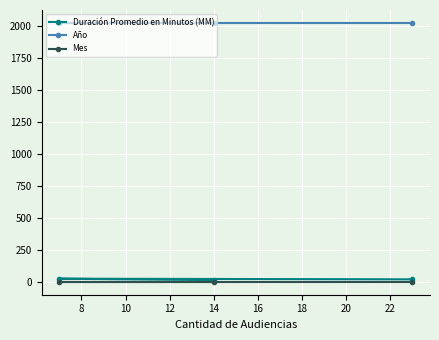

How many lines are shown in the chart?

3